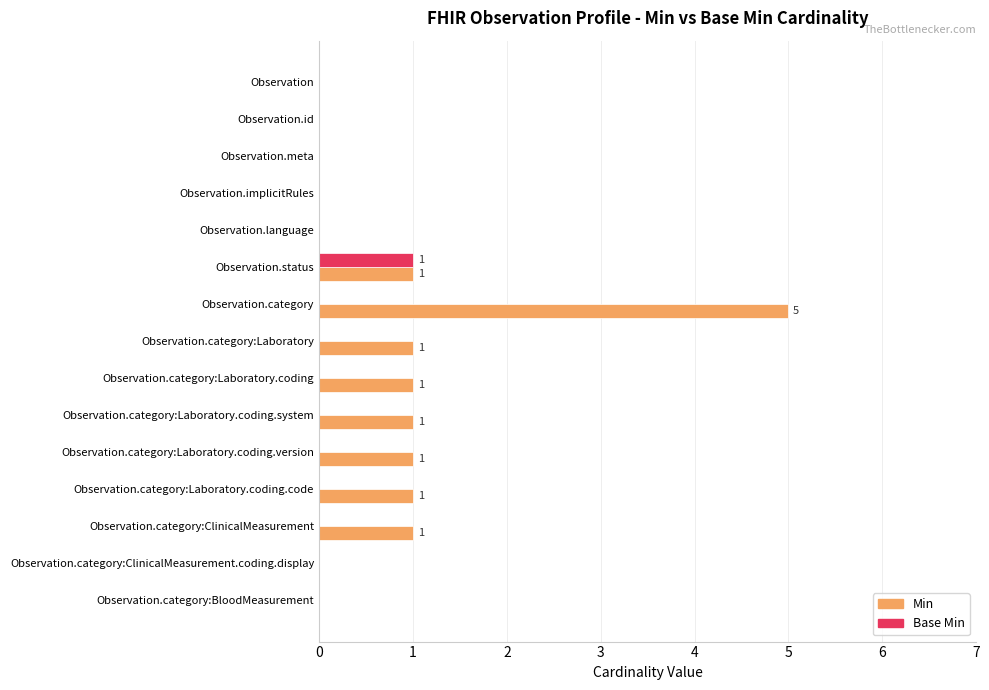

Which series has the largest range (max minus min)?

Min